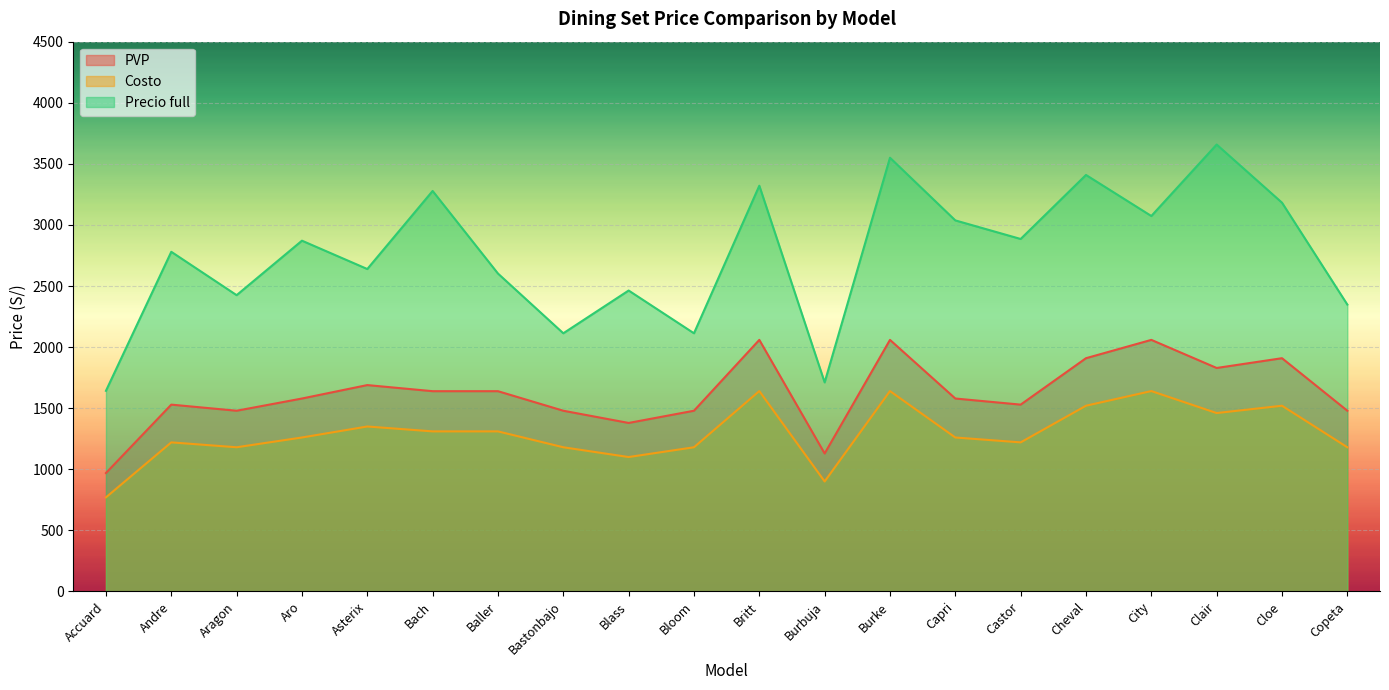

How many lines are shown in the chart?

3